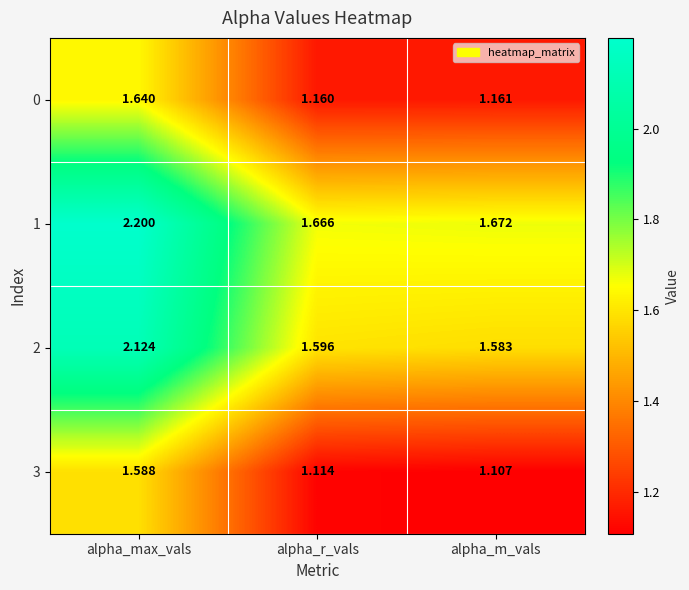

How many categories are shown in the chart?

3